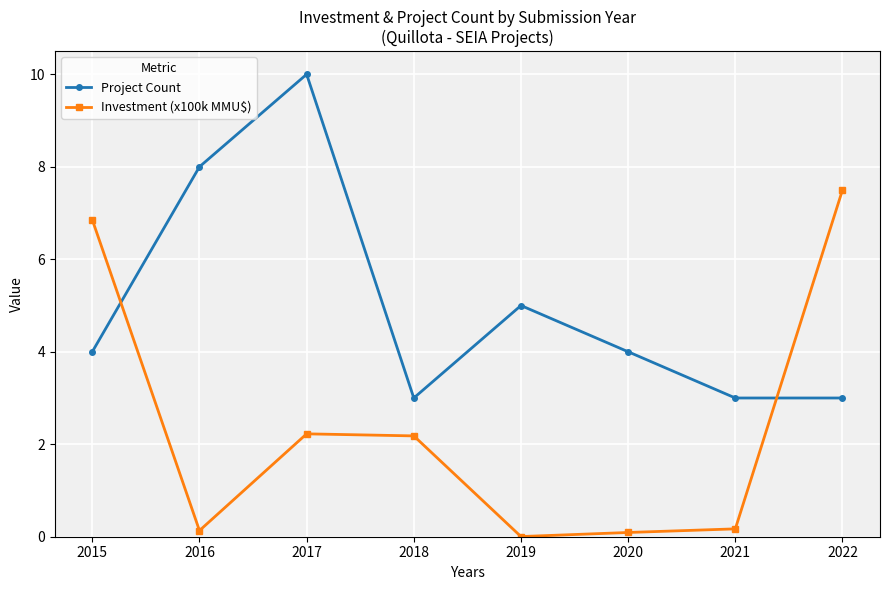

Where is the first local maximum for Project Count?

2017